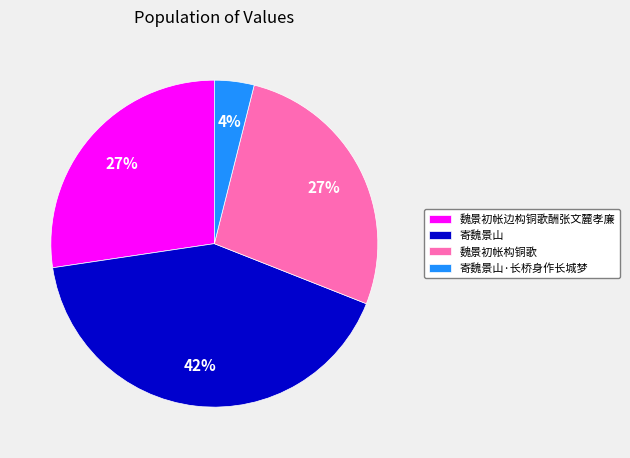

Is it true that 魏景初帐边构铜歌酬张文麓孝廉 is 27% of the pie?

True